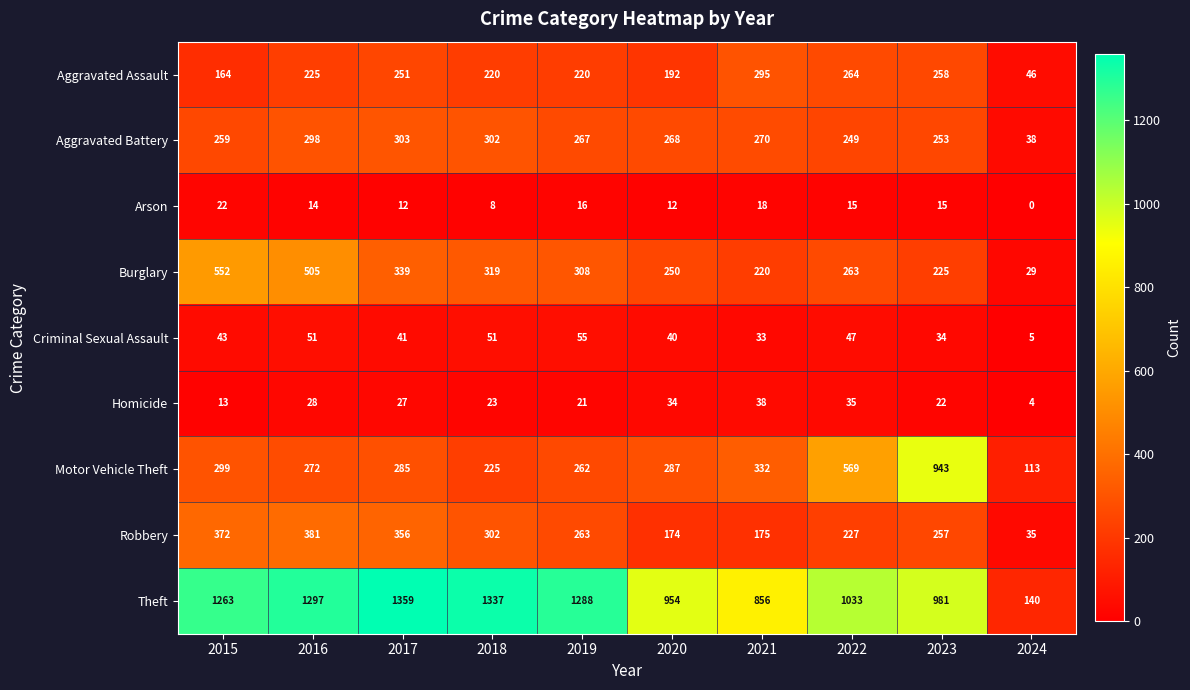

Count the number of categories in the chart.

10